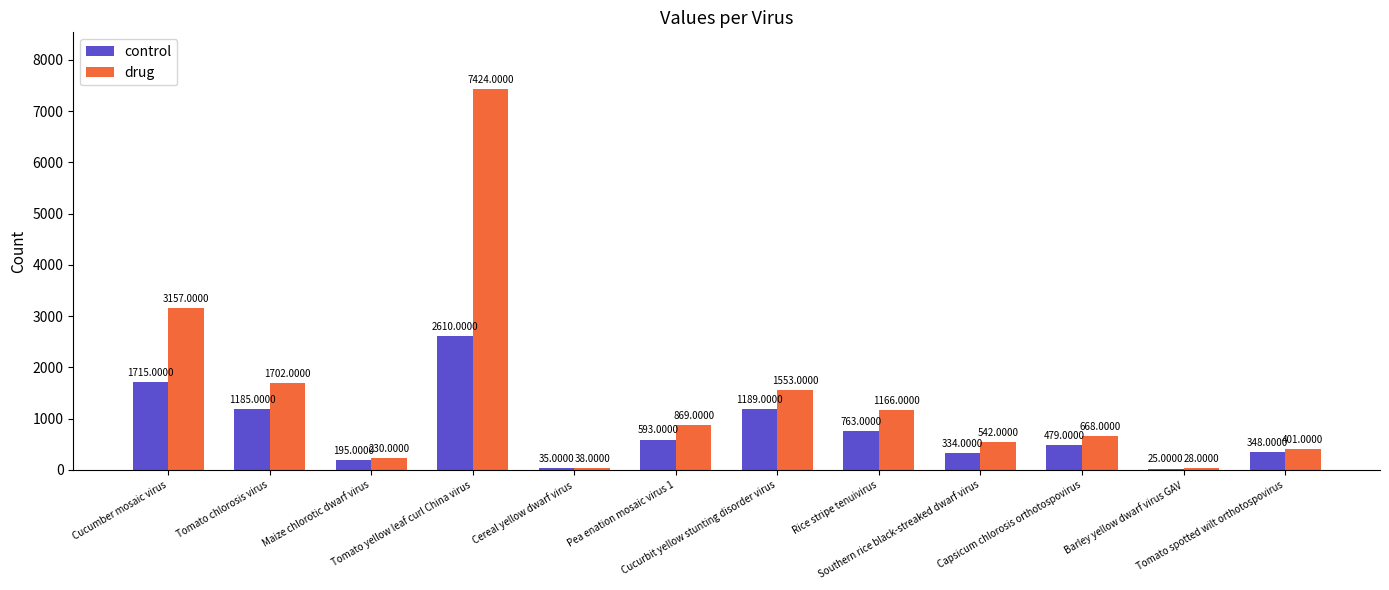

Read the drug value at Cereal yellow dwarf virus.

38